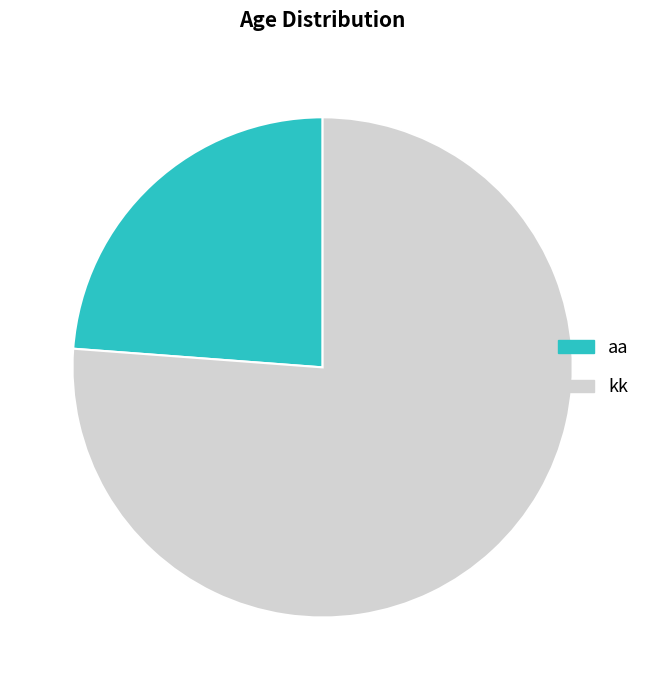

Count the number of slices in the pie.

2